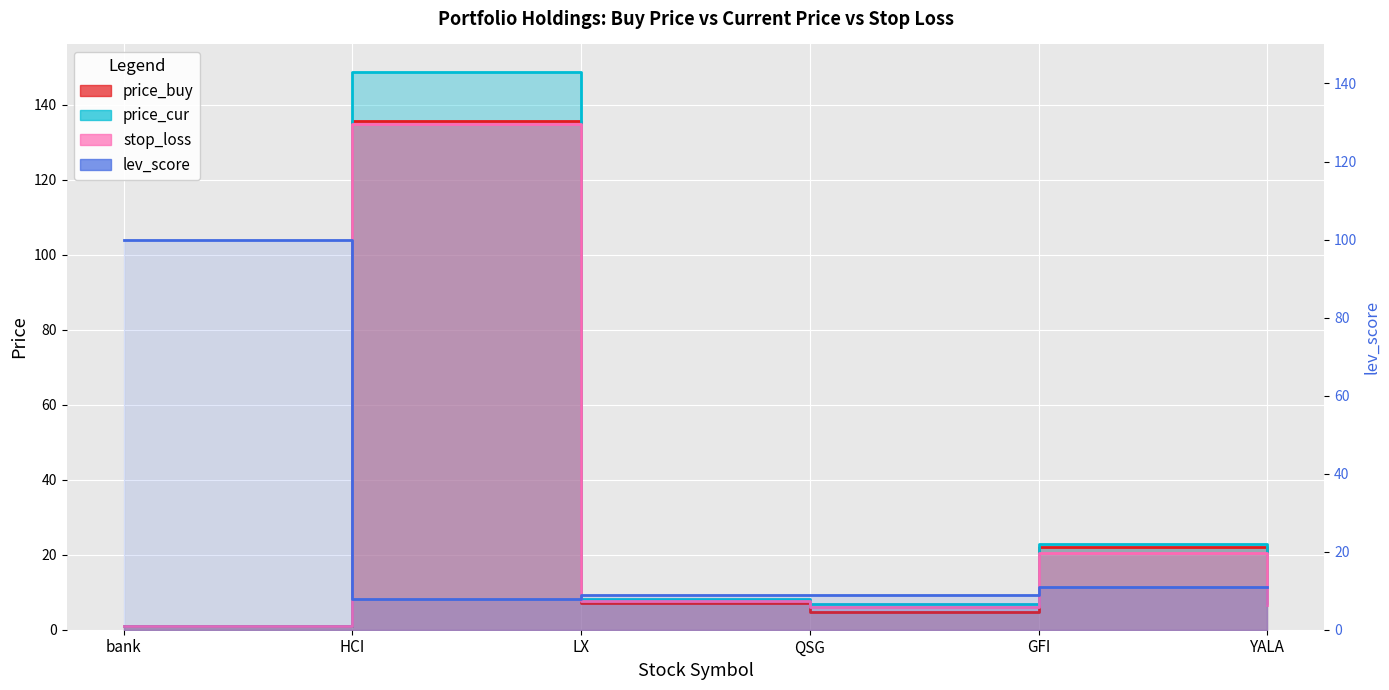

At which label does the data first exceed 11?

bank